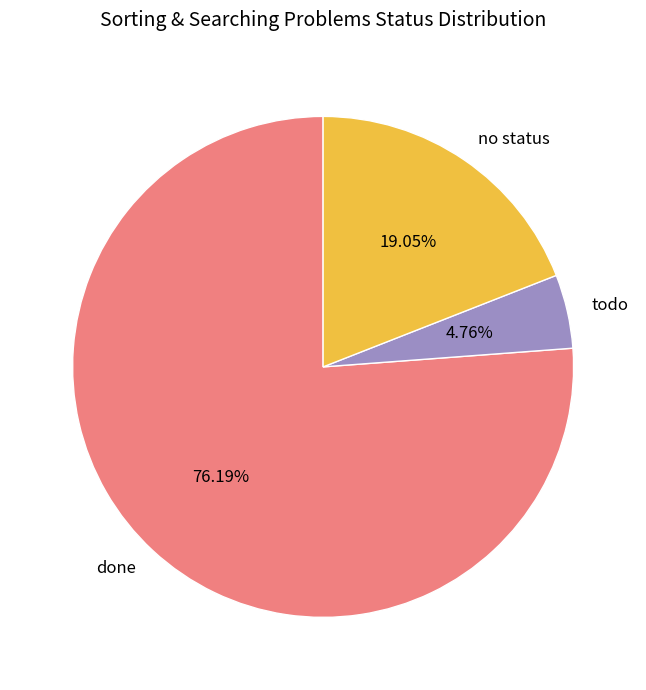

What is the majority slice?

done